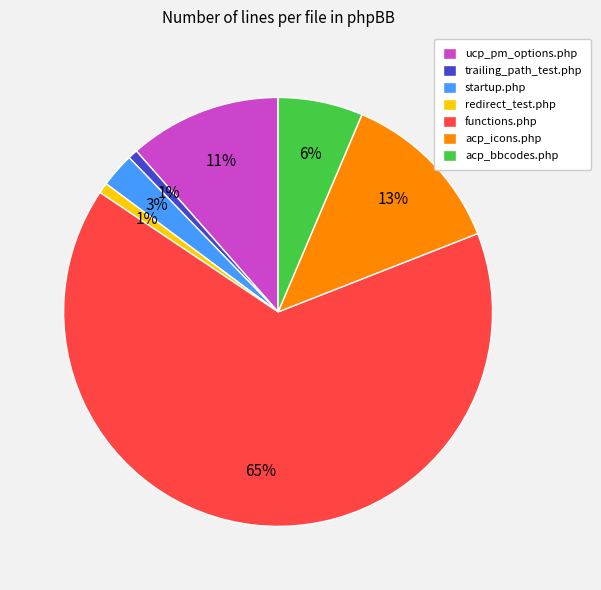

What percentage is the startup.php slice, to the nearest percent?

3%